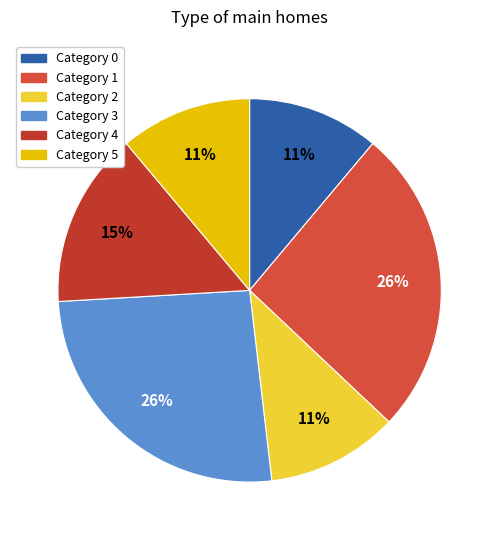

To the nearest percent, what is the difference between the largest and smallest slice percentages?

15%